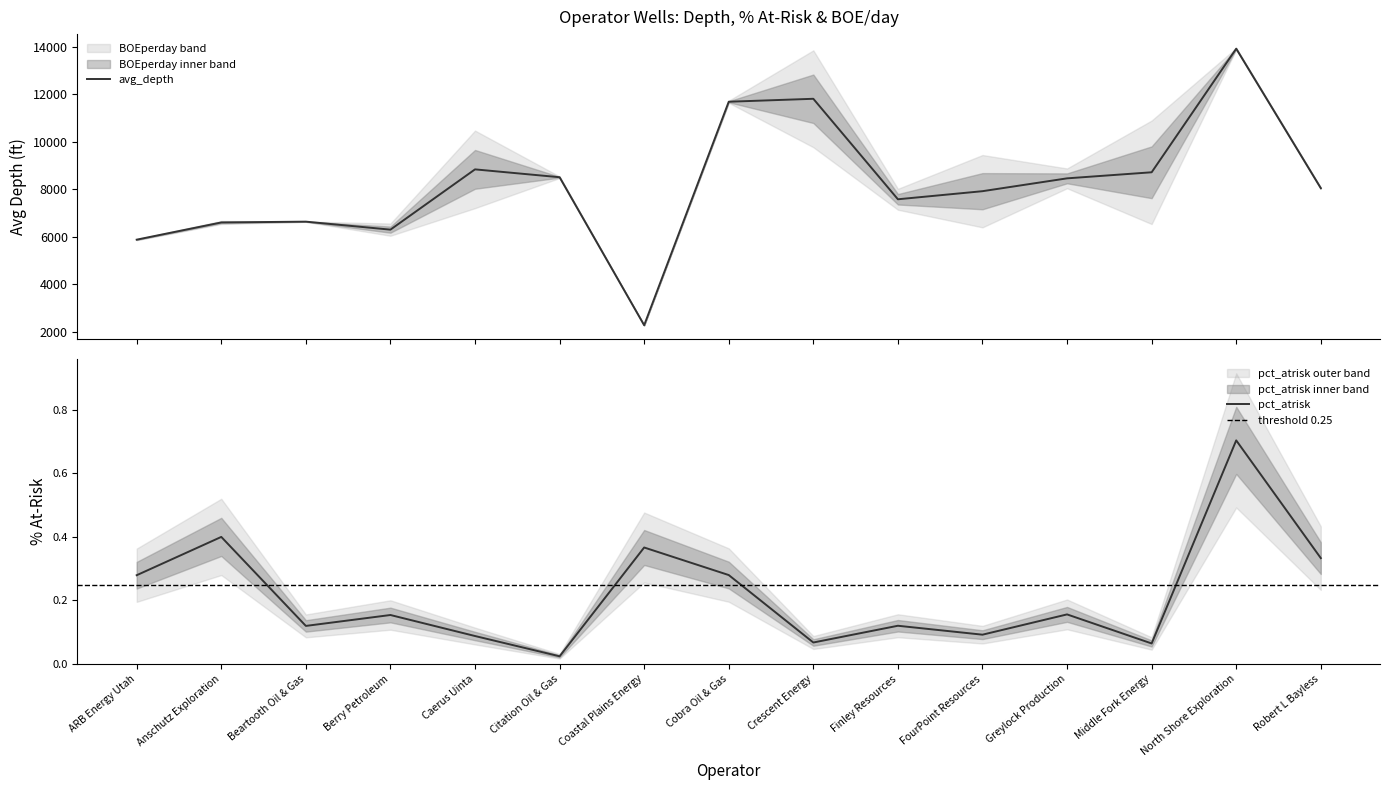

What are all the series names shown in the legend?

avg_depth, pct_atrisk